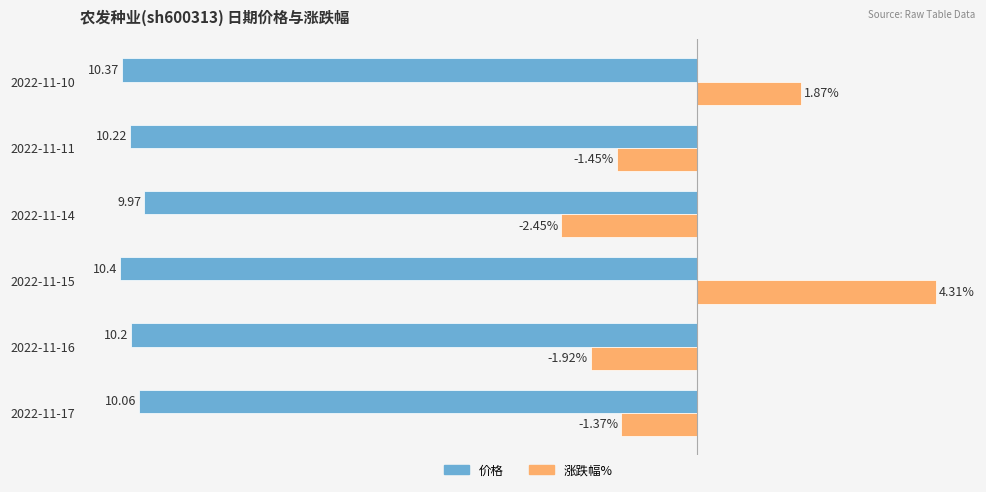

Rank the categories by 价格 value from lowest to highest.

2022-11-15, 2022-11-10, 2022-11-11, 2022-11-16, 2022-11-17, 2022-11-14